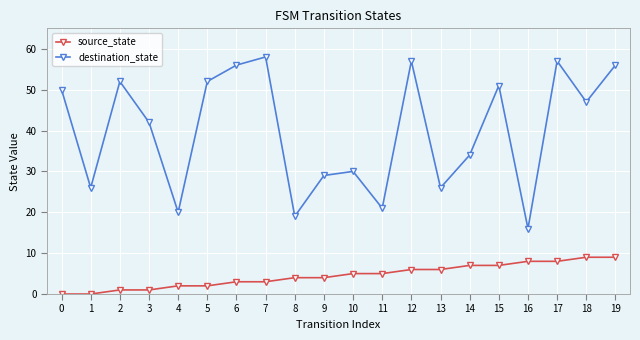

How many lines are shown in the chart?

2